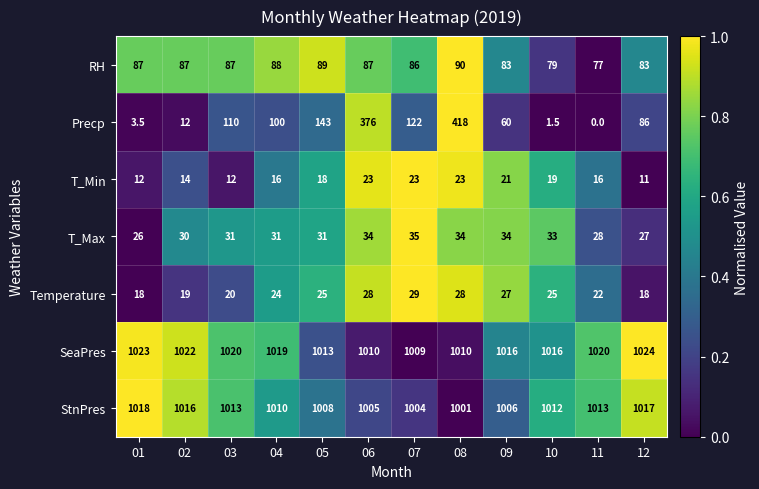

What is the sum of all RH values?

1023.0